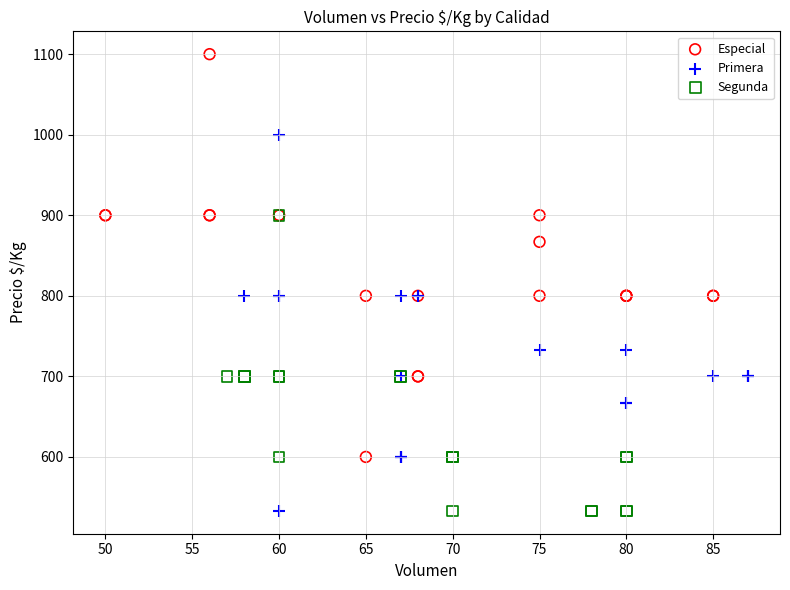

Which series has the largest Y range (max minus min)?

Especial